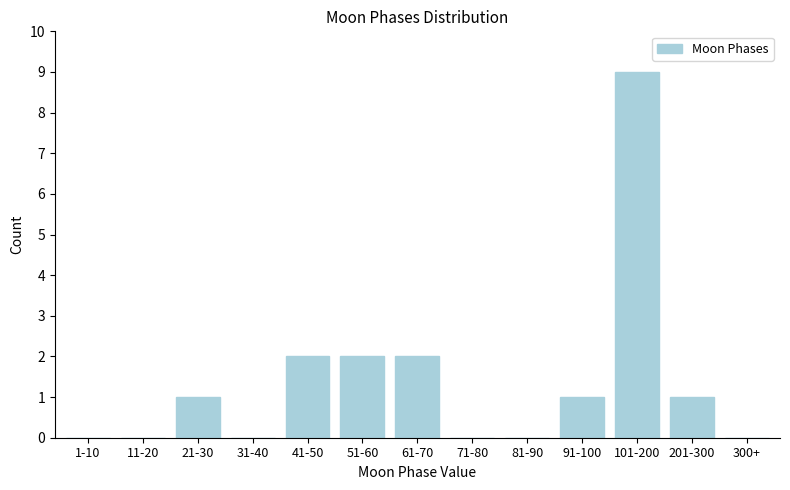

Reading left to right, extract all data points from this chart.

1-10=0	11-20=0	21-30=1	31-40=0	41-50=2	51-60=2	61-70=2	71-80=0	81-90=0	91-100=1	101-200=9	201-300=1	300+=0